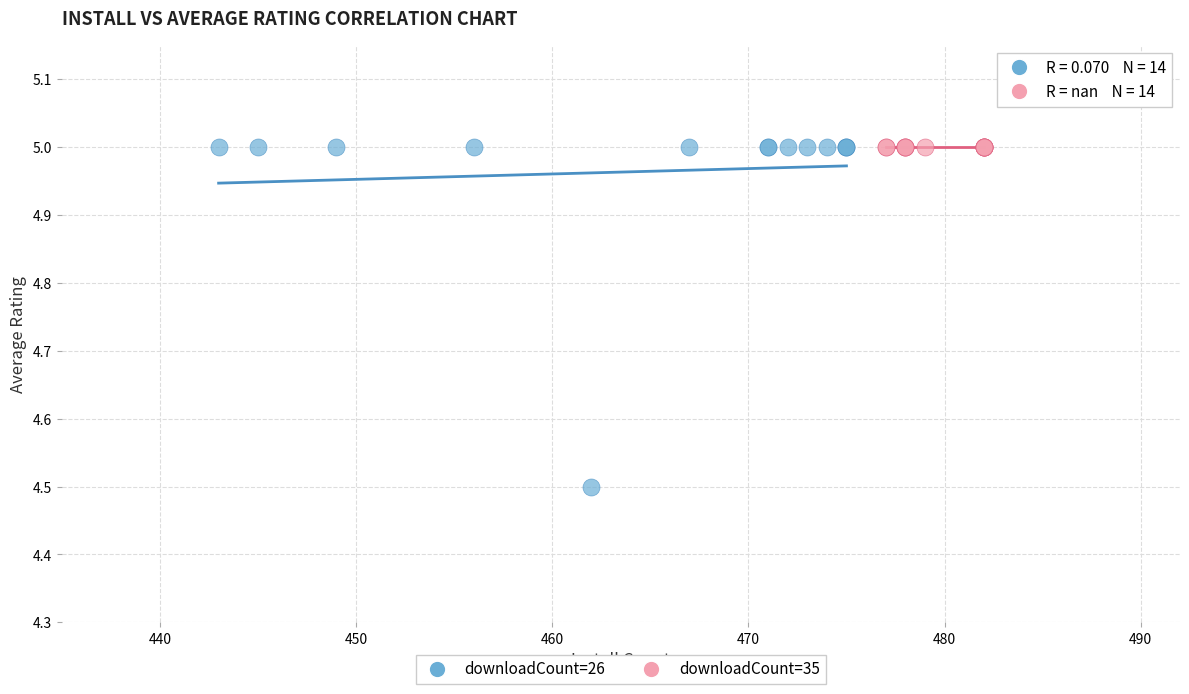

Which series reaches the minimum Y coordinate?

downloadCount=26